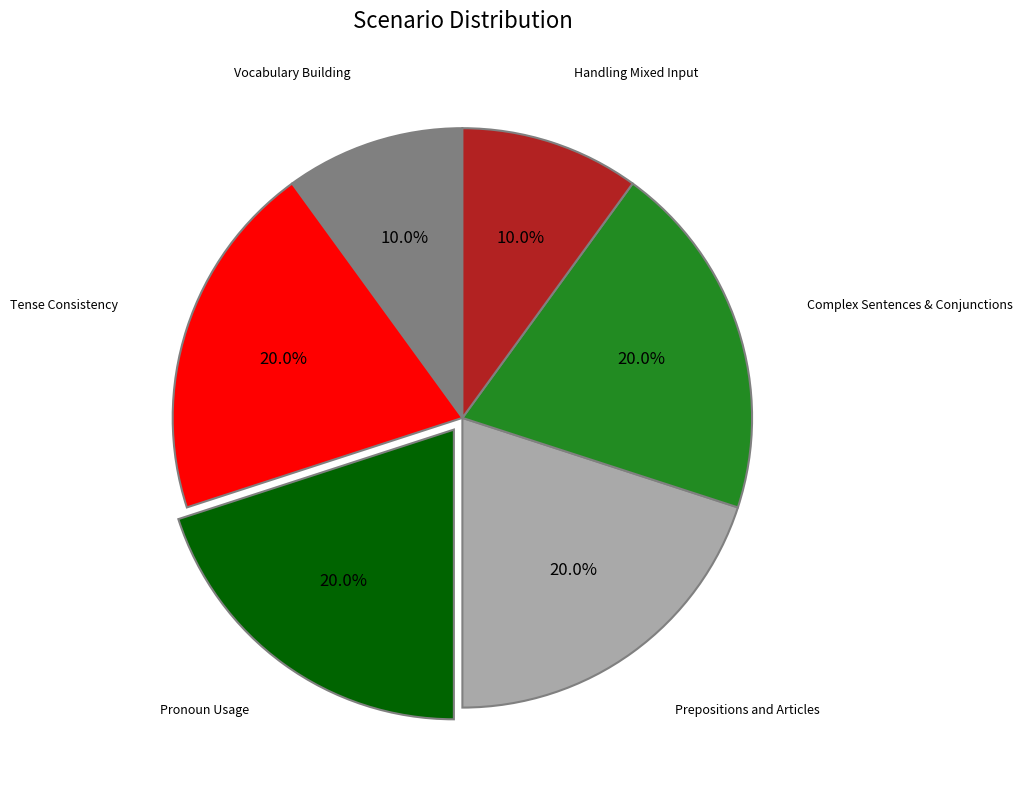

Is there a majority slice in this chart?

No